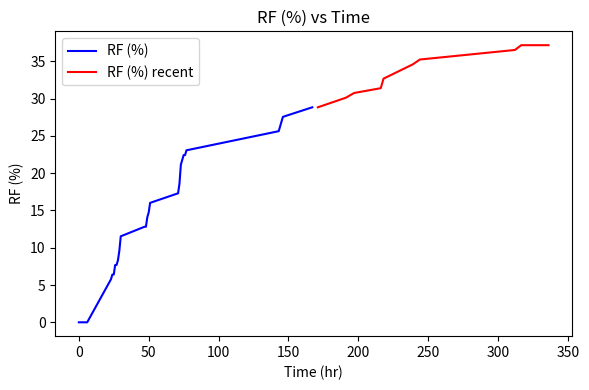

Between 7 and 21, which is larger?

21